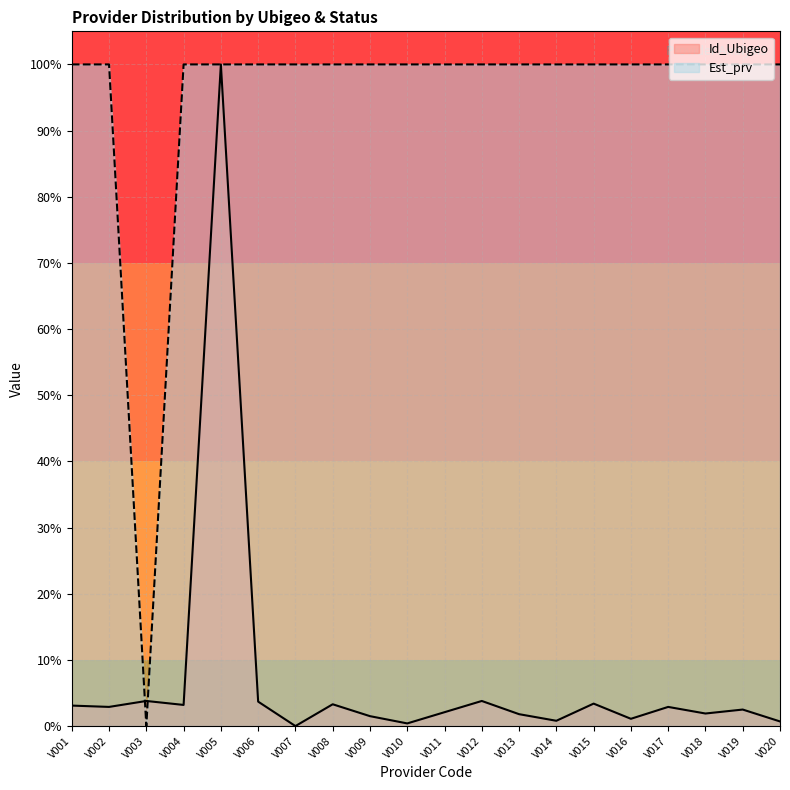

After their last crossing, which series has the higher values: Id_Ubigeo or Est_prv?

Est_prv